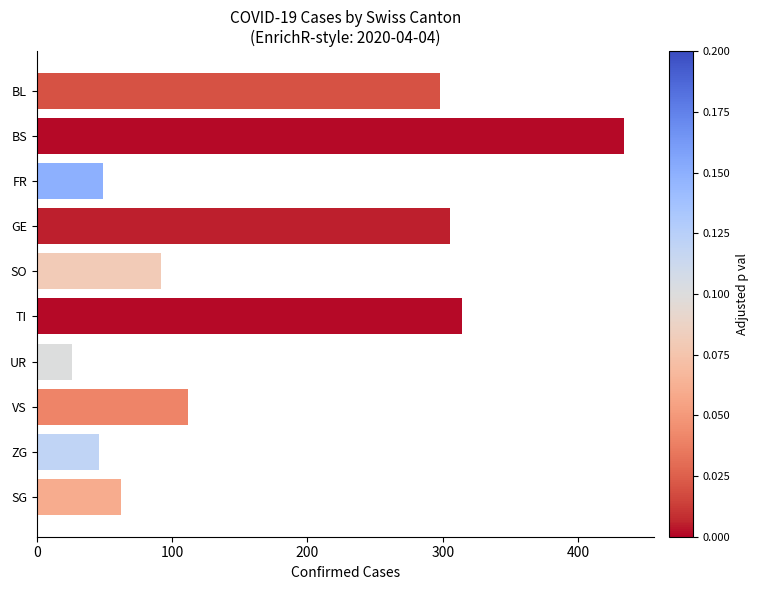

Approximately how many times larger is the value at TI compared to SG?

5.1